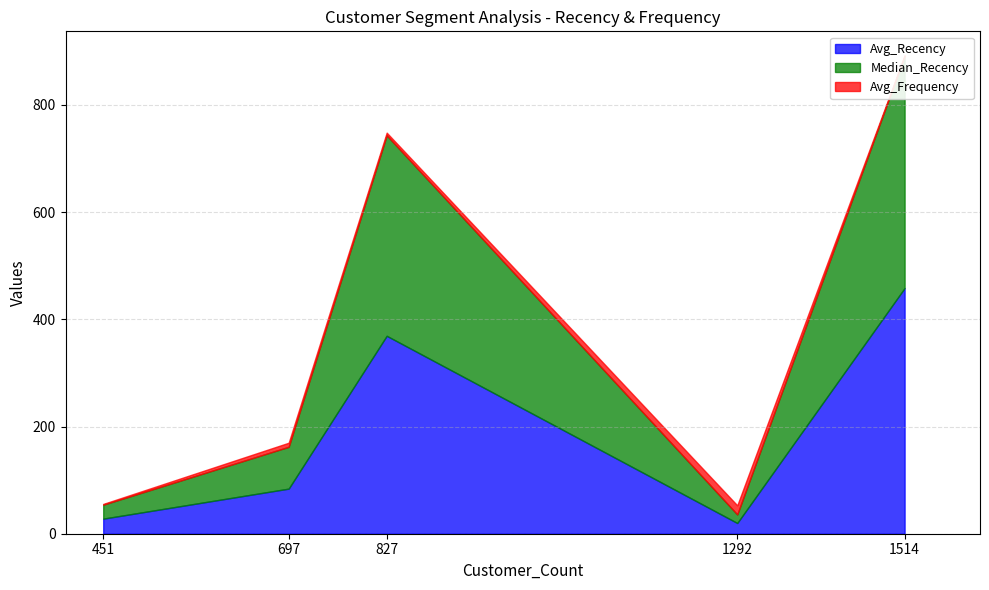

Read the Avg_Recency value at Hibernating.

458.3